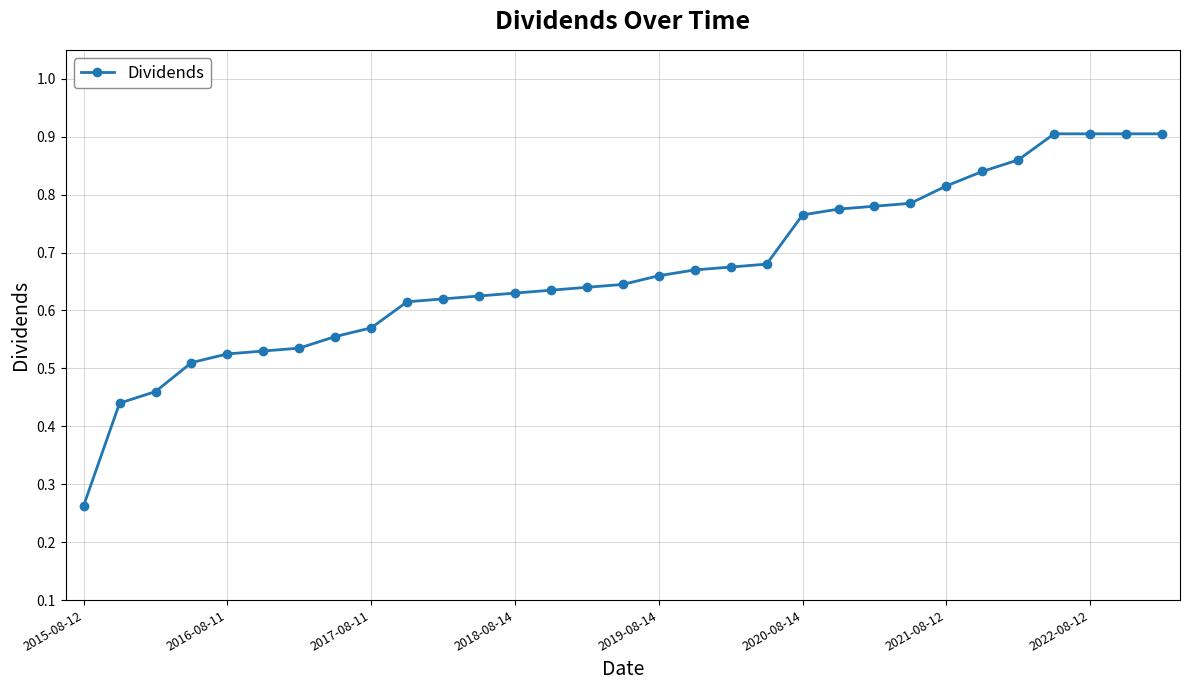

How many values are between 0 and 1?

31